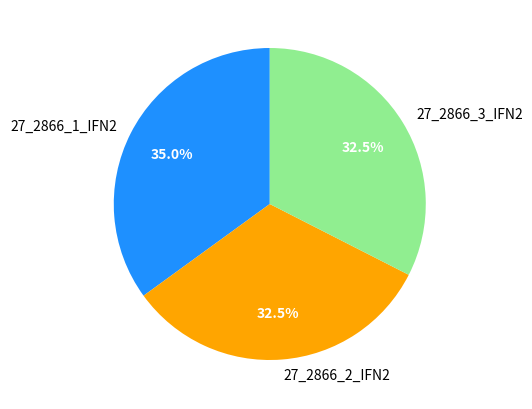

Is the sum of 27_2866_2_IFN2 and 27_2866_1_IFN2 greater than half?

Yes